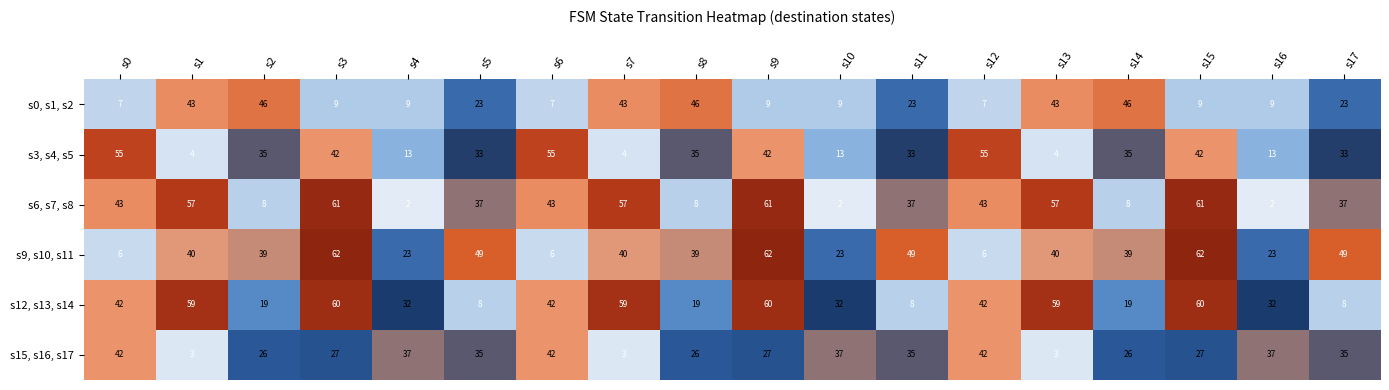

What is the greatest value displayed?

62